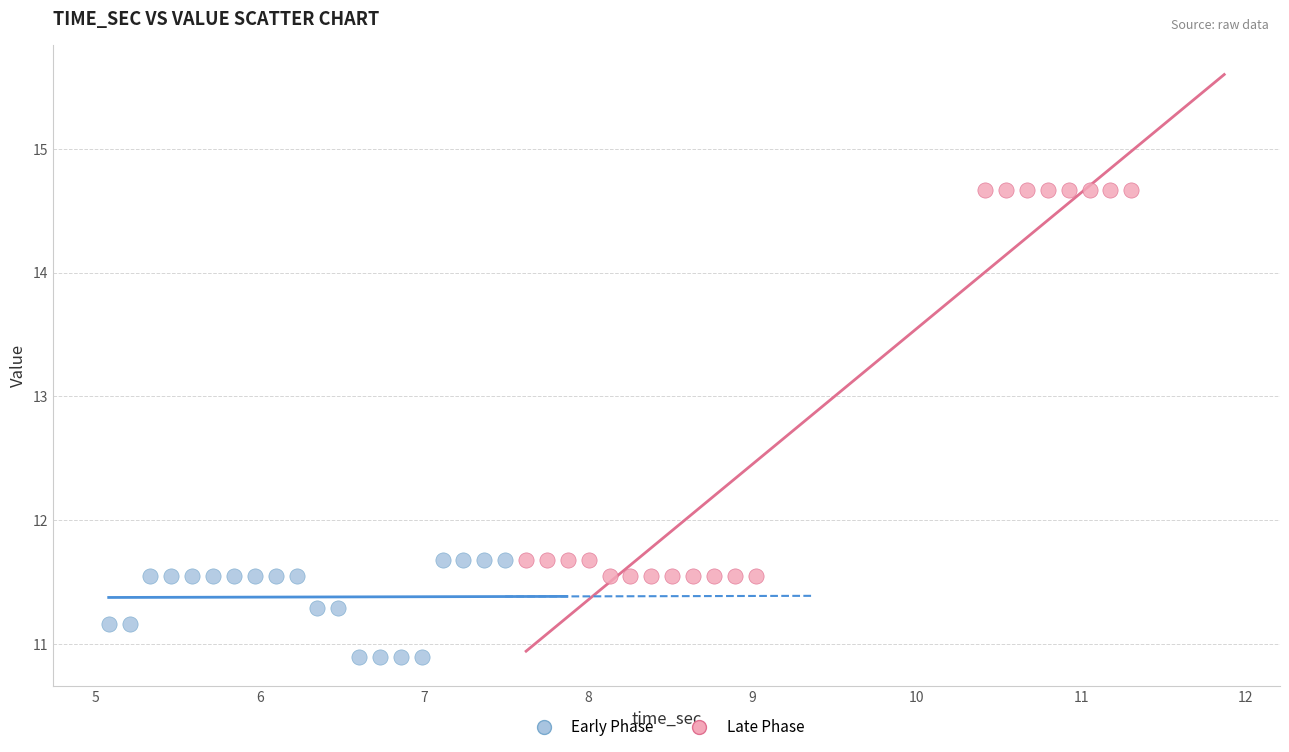

Which series contains the lowest Y value?

Early Phase